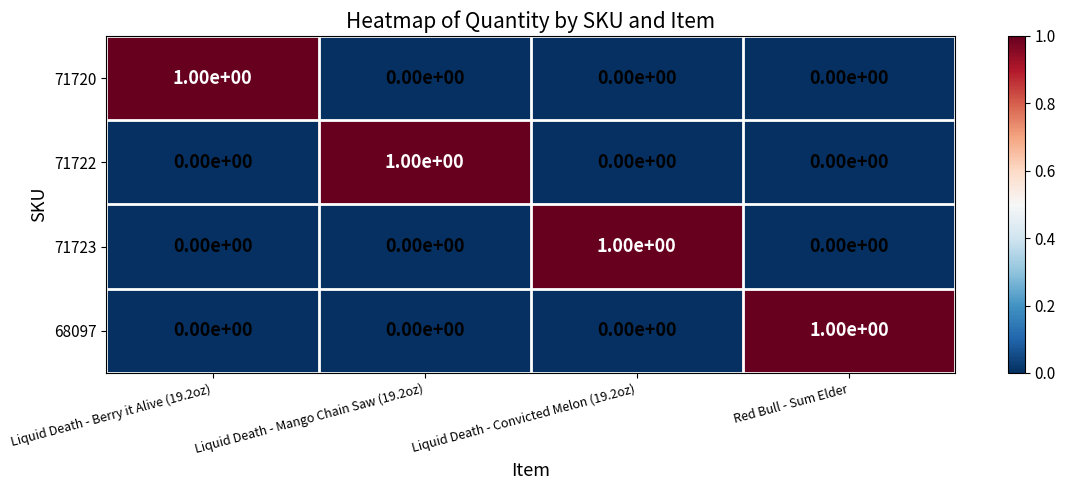

Reading left to right, what are all the values shown in this chart?

71720: Liquid Death - Berry it Alive (19.2oz)=1	Liquid Death - Mango Chain Saw (19.2oz)=0	Liquid Death - Convicted Melon (19.2oz)=0	Red Bull - Sum Elder=0
71722: Liquid Death - Berry it Alive (19.2oz)=0	Liquid Death - Mango Chain Saw (19.2oz)=1	Liquid Death - Convicted Melon (19.2oz)=0	Red Bull - Sum Elder=0
71723: Liquid Death - Berry it Alive (19.2oz)=0	Liquid Death - Mango Chain Saw (19.2oz)=0	Liquid Death - Convicted Melon (19.2oz)=1	Red Bull - Sum Elder=0
68097: Liquid Death - Berry it Alive (19.2oz)=0	Liquid Death - Mango Chain Saw (19.2oz)=0	Liquid Death - Convicted Melon (19.2oz)=0	Red Bull - Sum Elder=1